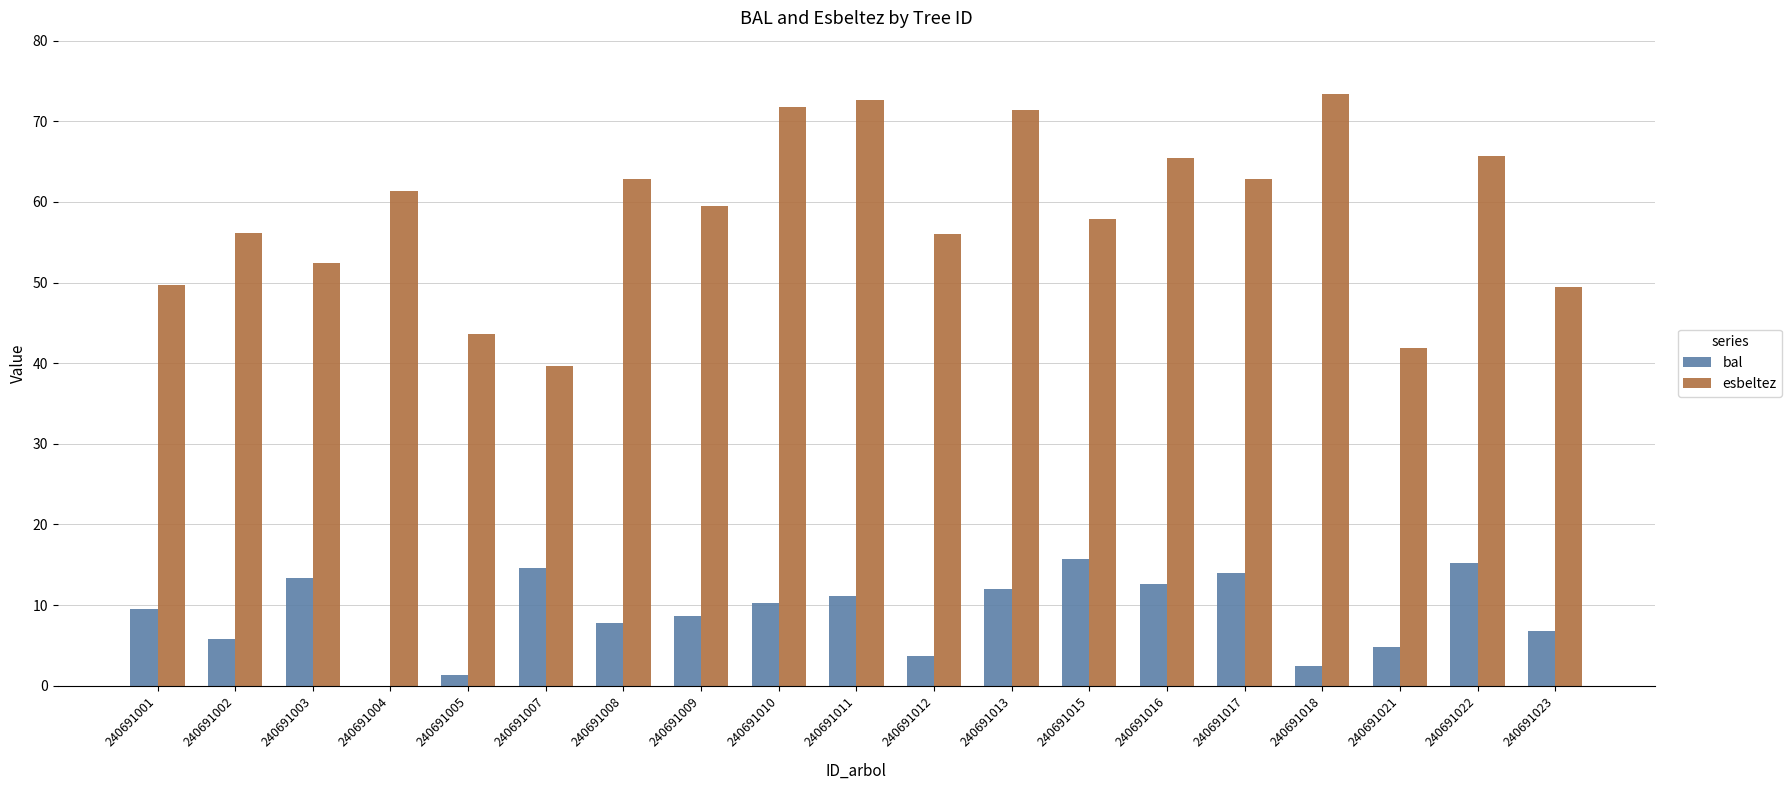

Which series changed the most between 240691005 and 240691015?

bal